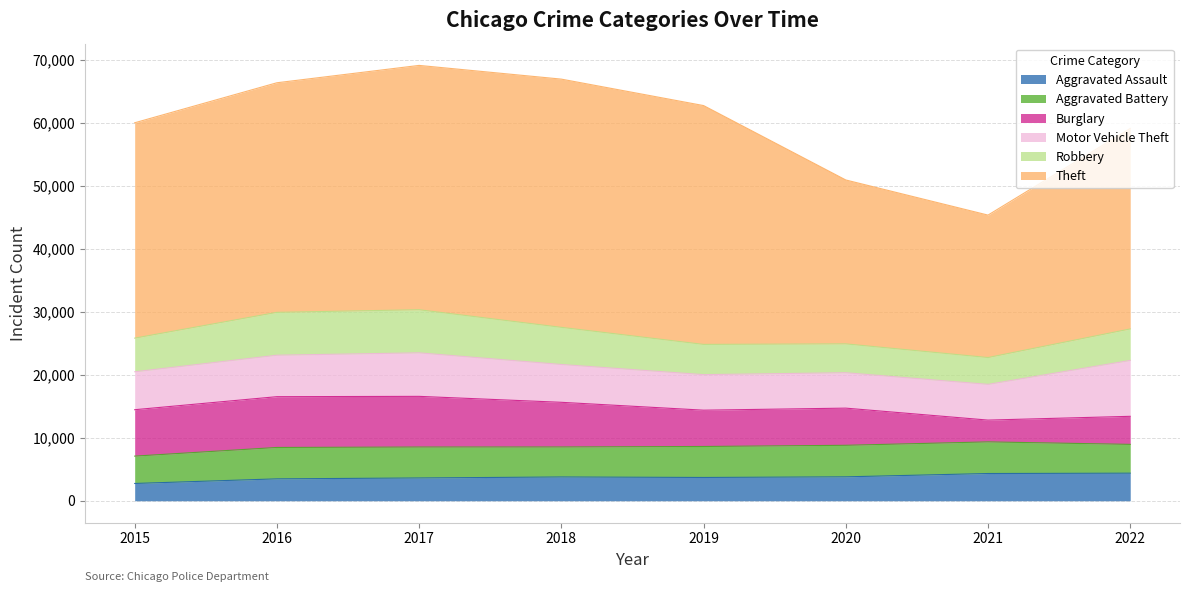

True or false: Motor Vehicle Theft has more than 2 interior local peaks.

False